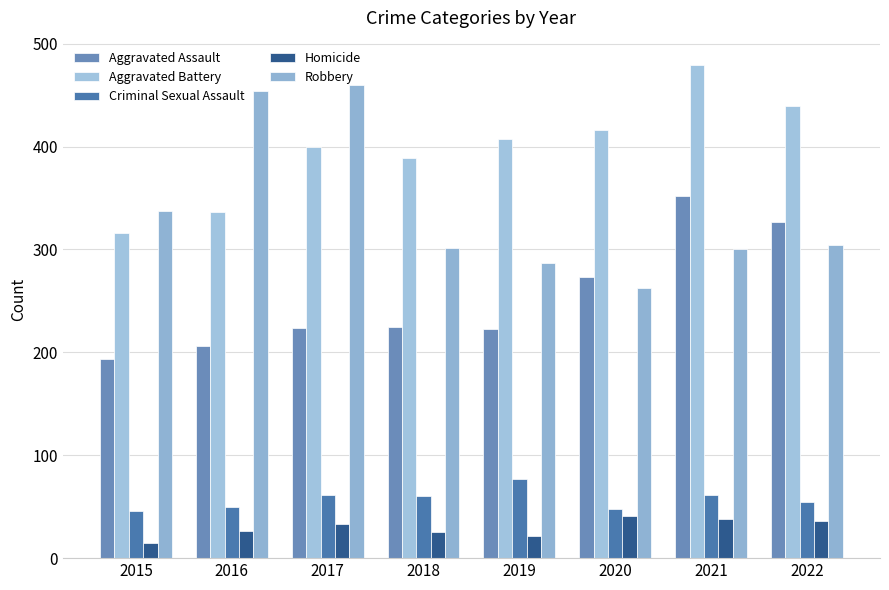

Is the value of Aggravated Battery at 2017 greater than the value of Robbery at 2022?

Yes